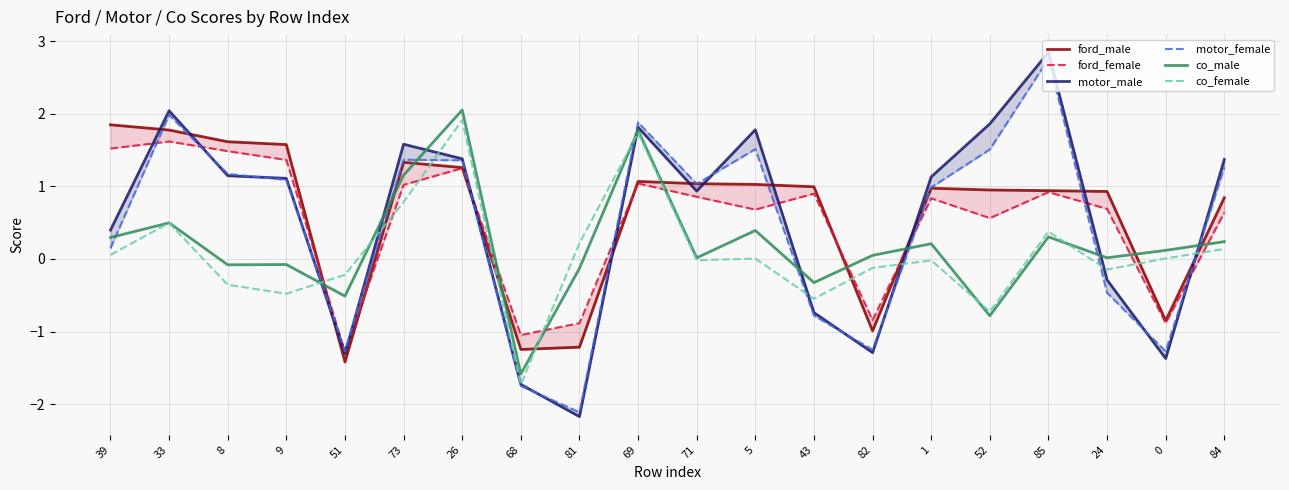

Between 24 and 84, which series saw the biggest shift?

motor_female